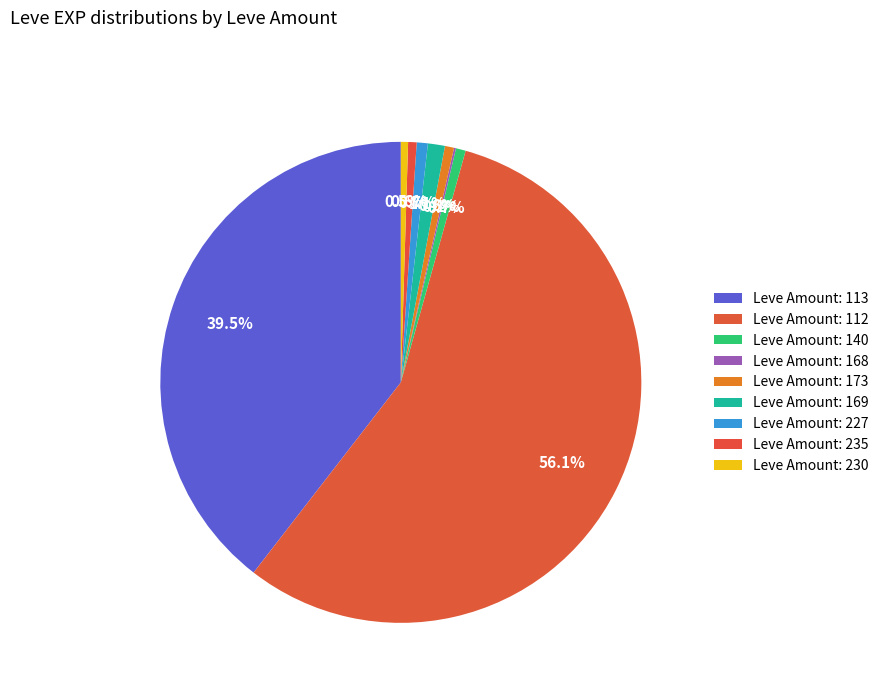

To the nearest percent, what is the average slice percentage?

11%